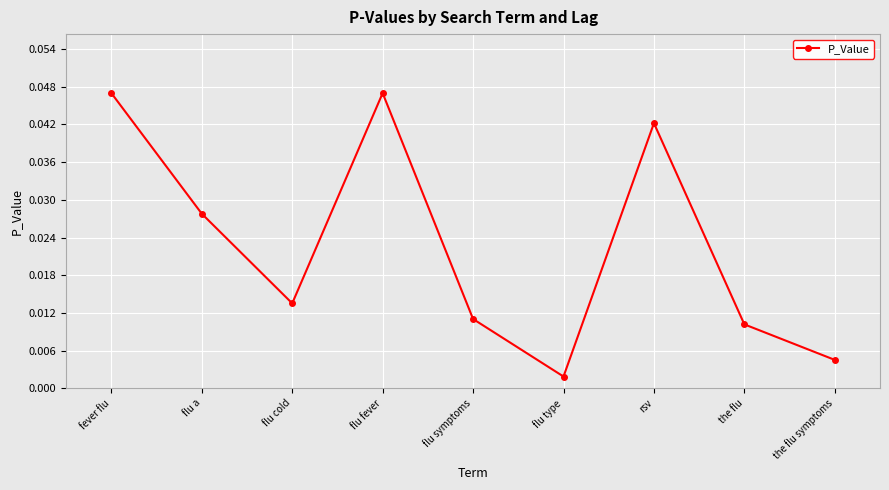

What is the sum of all values?

0.2